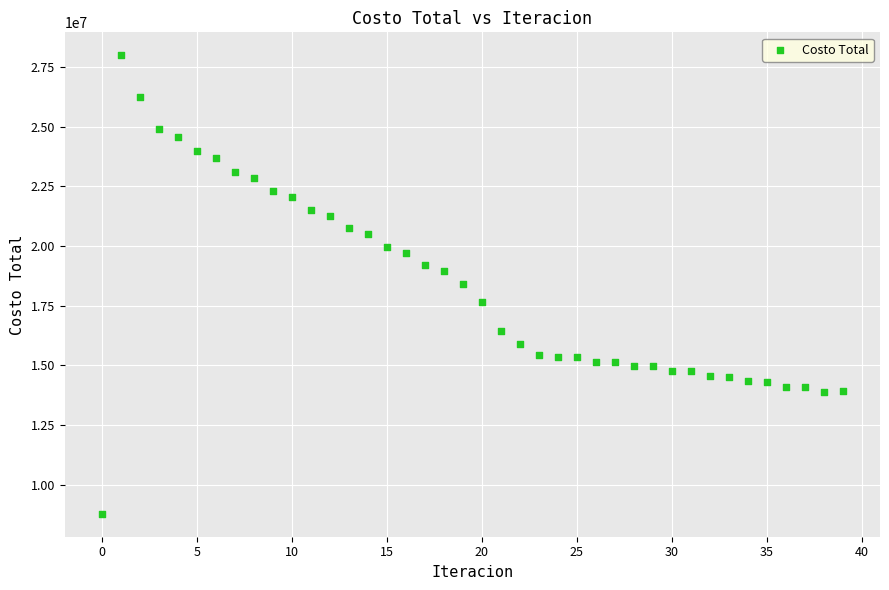

What is the range of Y values (max minus min)?

19214843.5